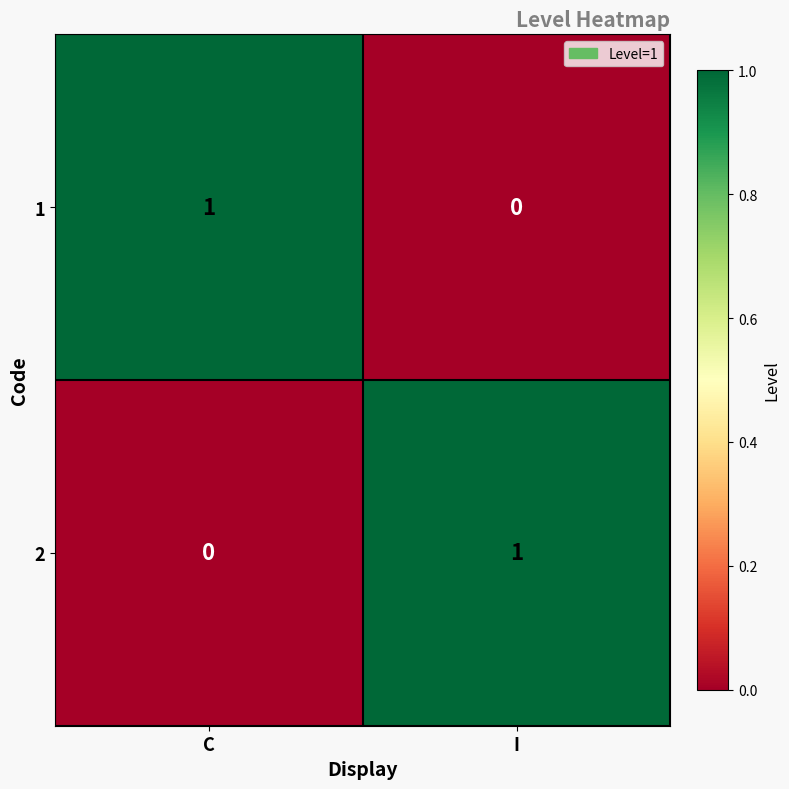

How many values in the 1 series are below 1?

1